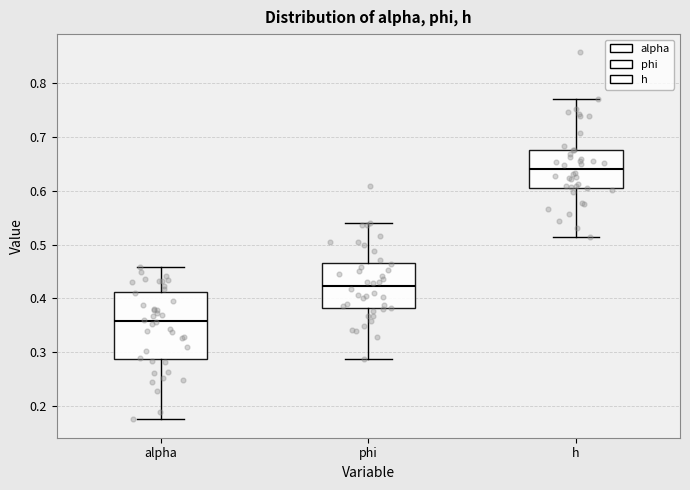

Which box's median line is the lowest?

alpha